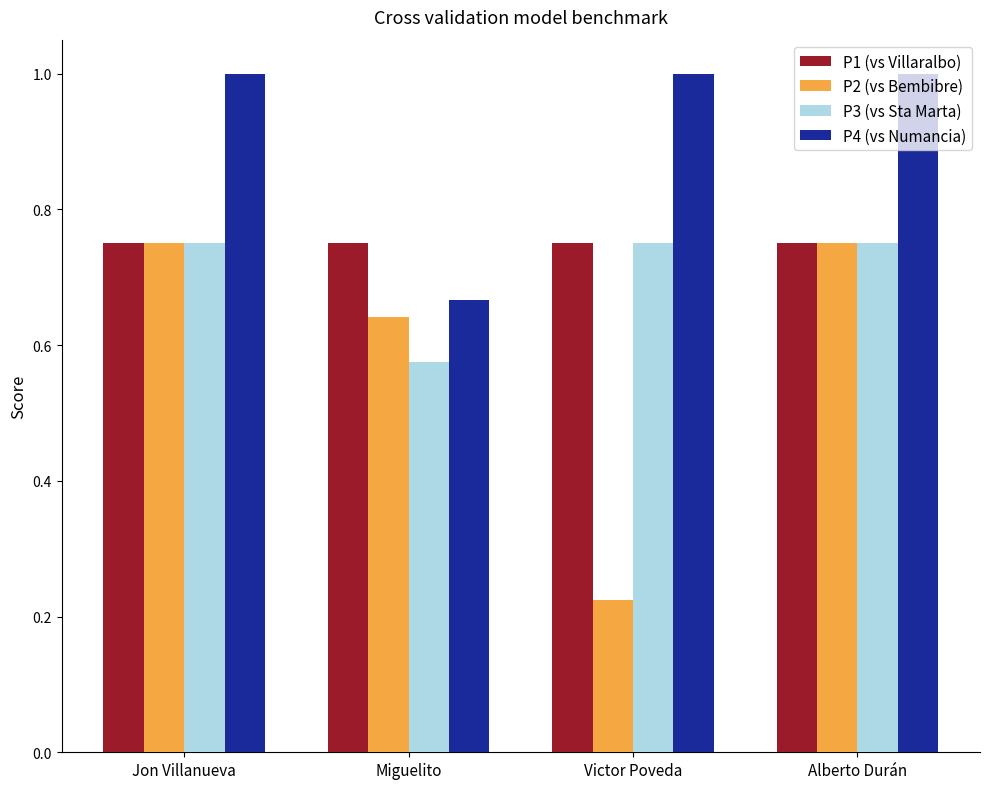

The P4 (vs Numancia) series shows 0.3 at Miguelito. True or false?

False